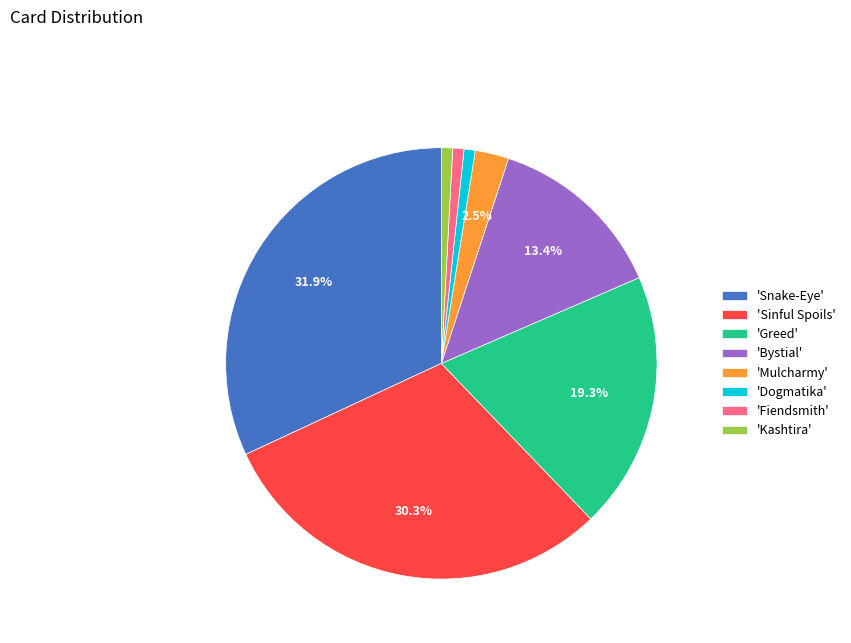

Count the number of slices in the pie.

8